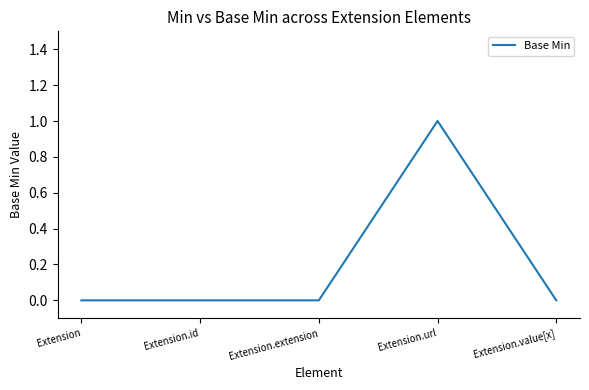

At which category does the chart reach its peak across all series?

Extension.url